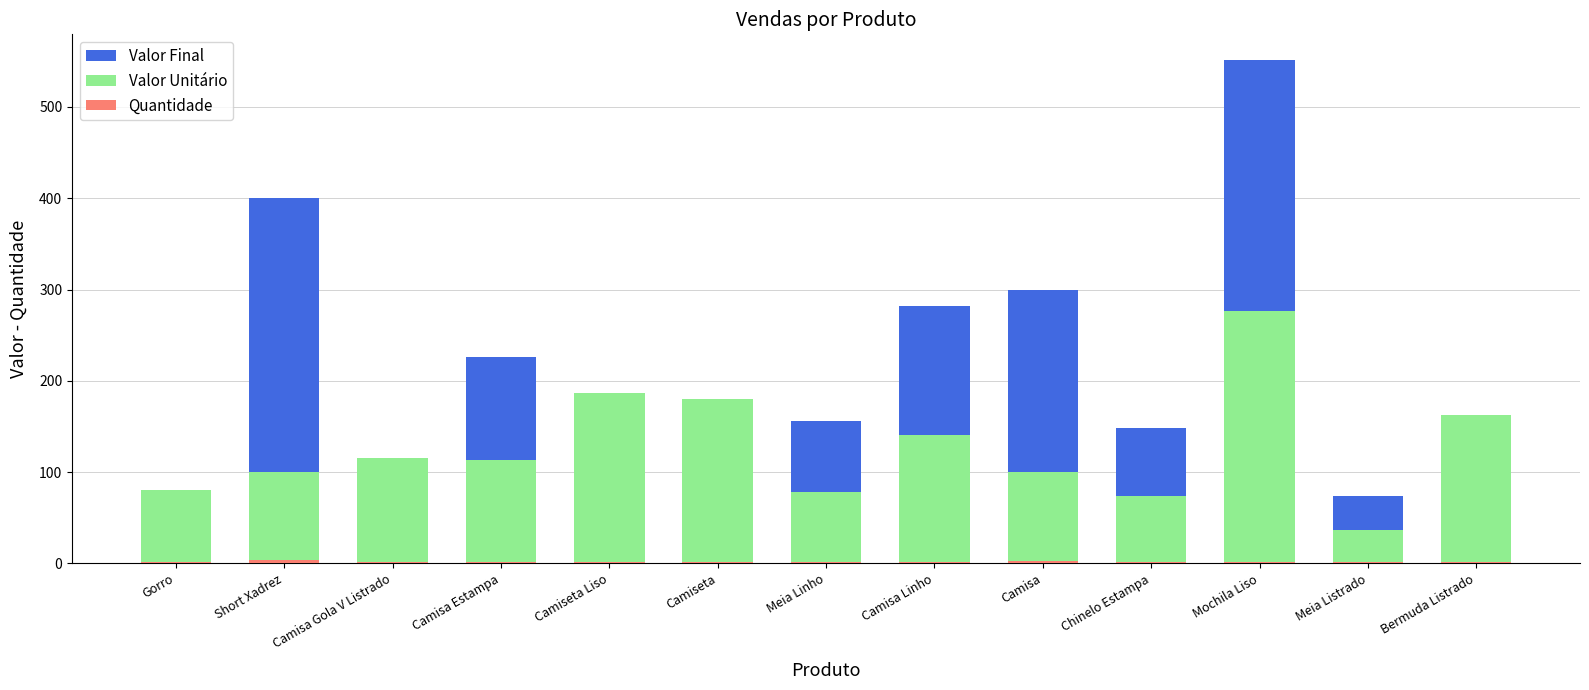

The Valor Unitário series shows 258 at Bermuda Listrado. True or false?

False